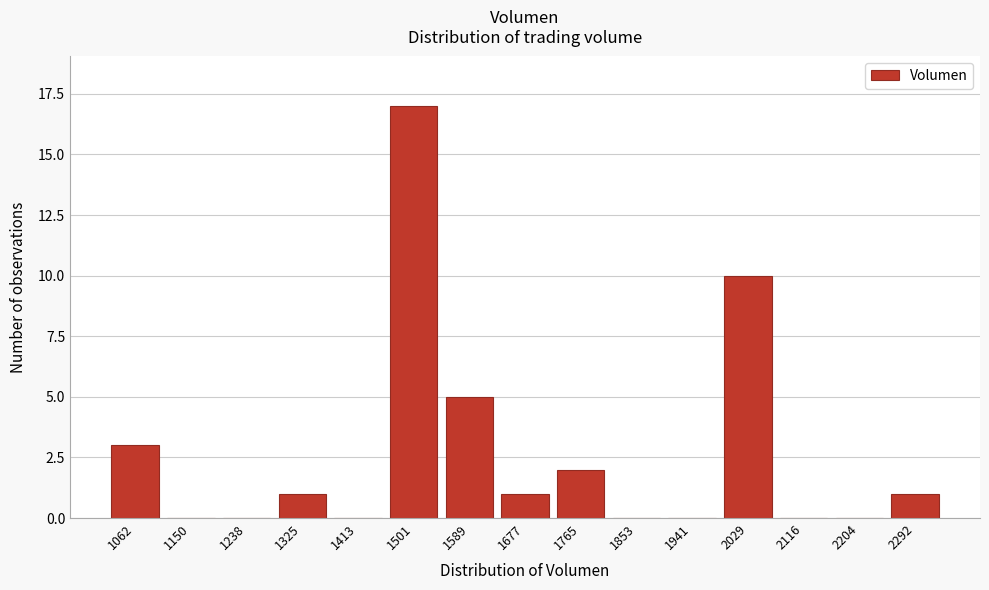

Reading left to right, extract all data points from this chart.

1062=3	1150=0	1238=0	1325=1	1413=0	1501=17	1589=5	1677=1	1765=2	1853=0	1941=0	2029=10	2116=0	2204=0	2292=1